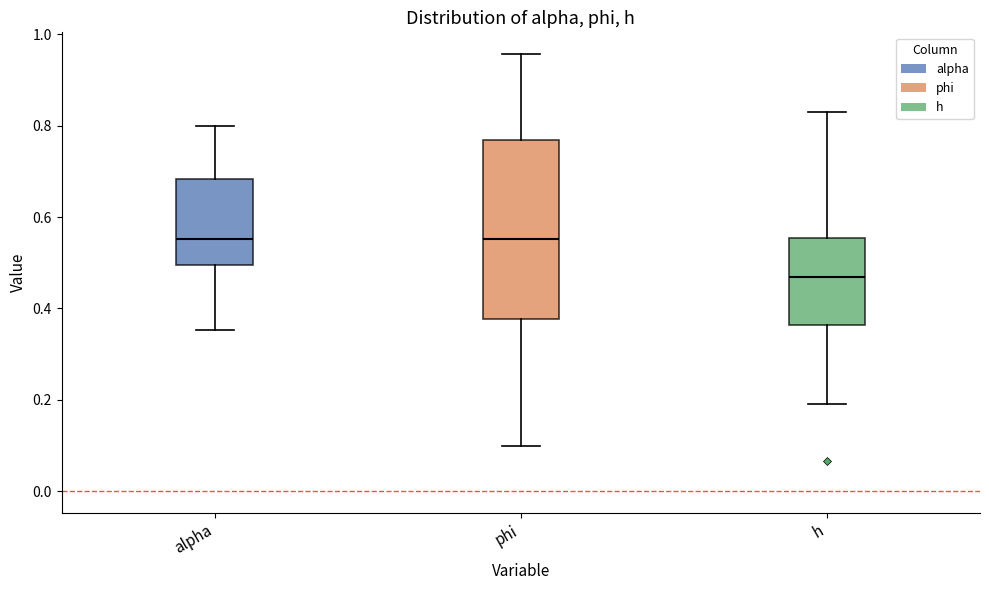

Where does the upper whisker of the box for h end on the y-axis? The values are not printed on the chart, so give them approximately, as read against the axis.

0.82